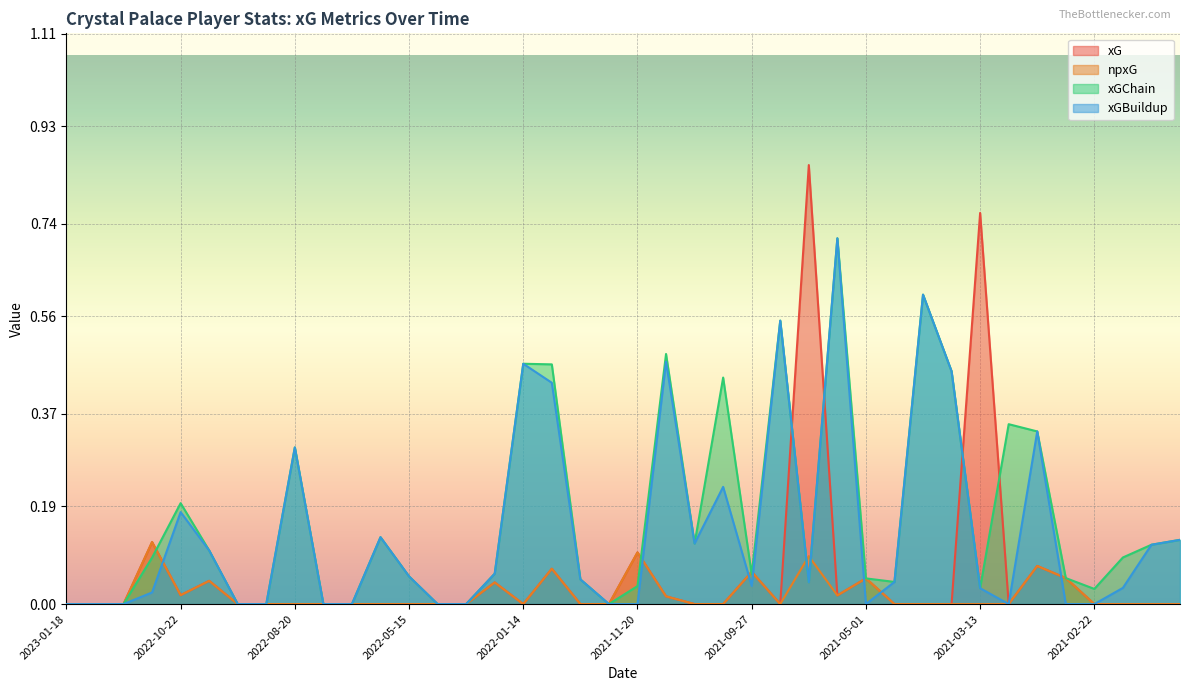

Rank the series at 2022-10-22 from highest to lowest value.

xGChain, xGBuildup, xG, npxG